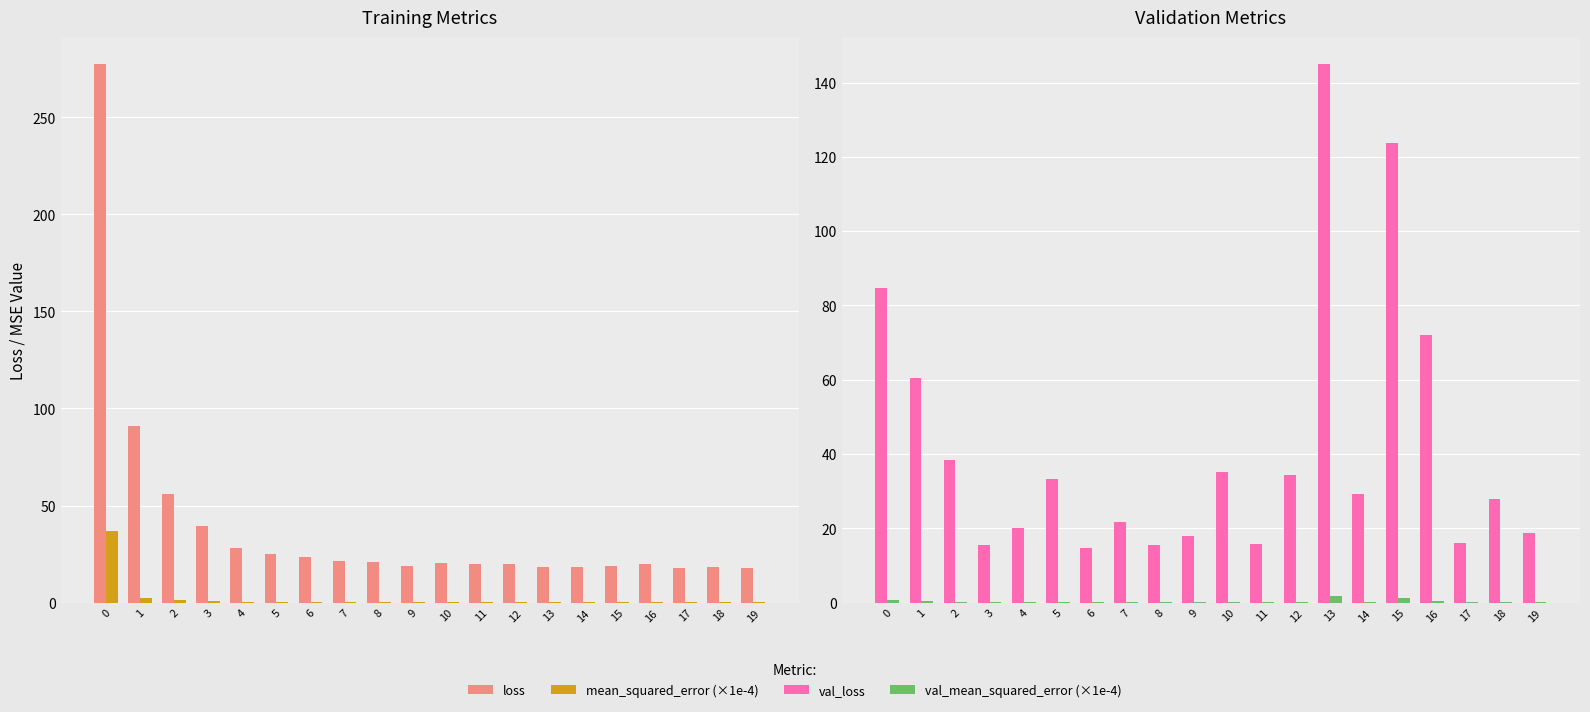

Rank the categories by mean_squared_error (×1e-4) value from lowest to highest.

19, 18, 17, 15, 14, 13, 16, 9, 11, 12, 10, 7, 8, 6, 5, 4, 3, 2, 1, 0